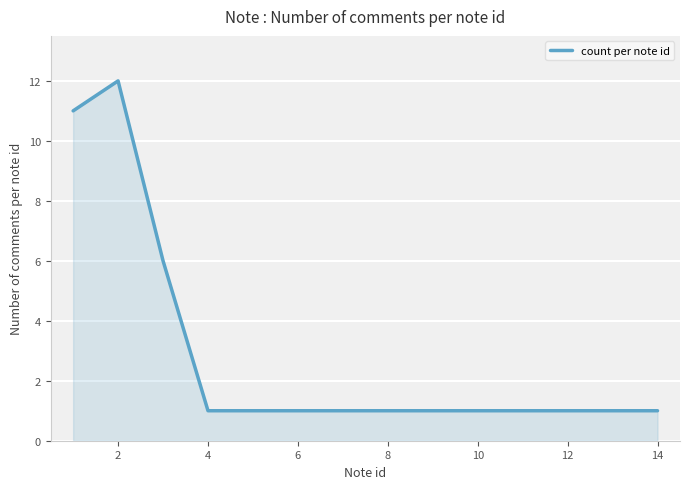

What is the difference between the maximum and minimum values?

11